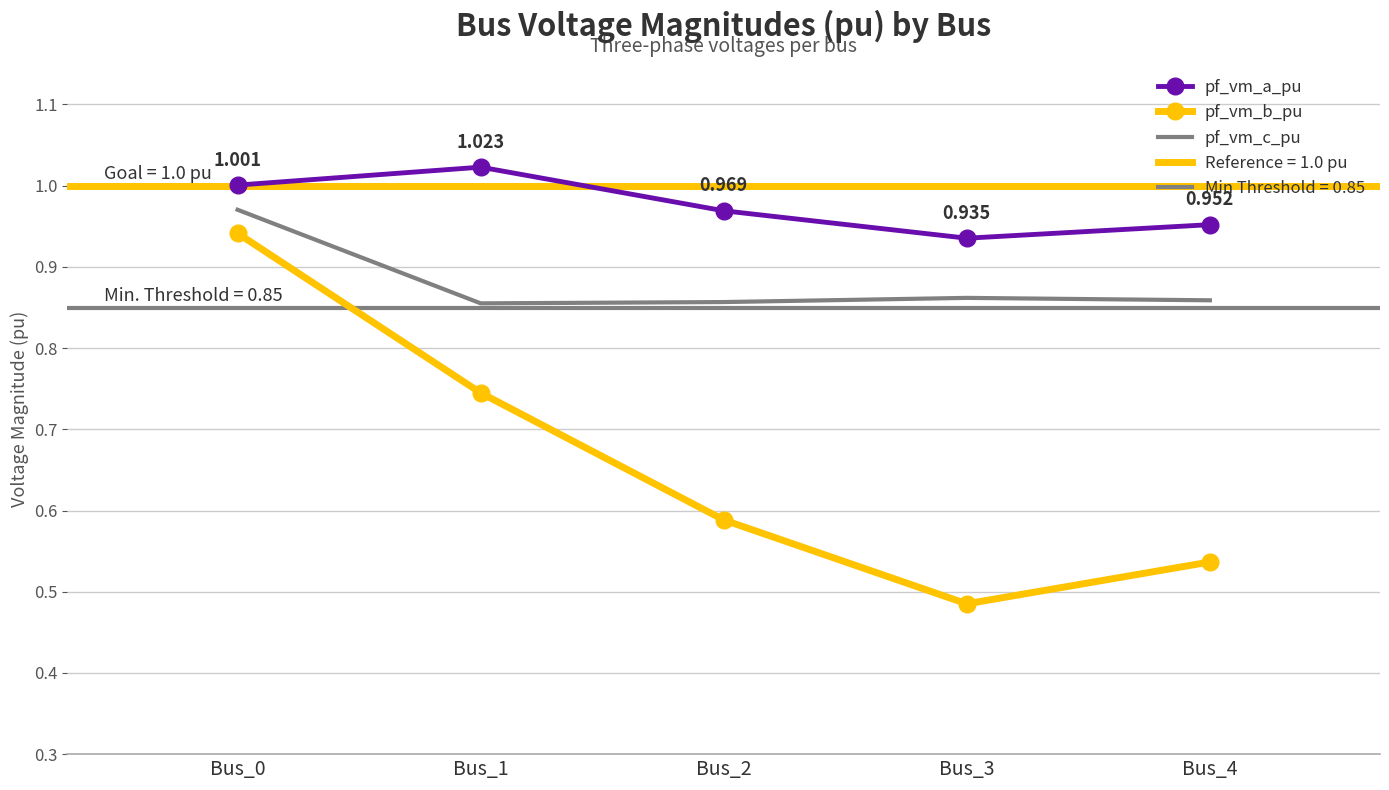

What is the value of the pf_vm_c_pu point at the 1st from the left?

1.0